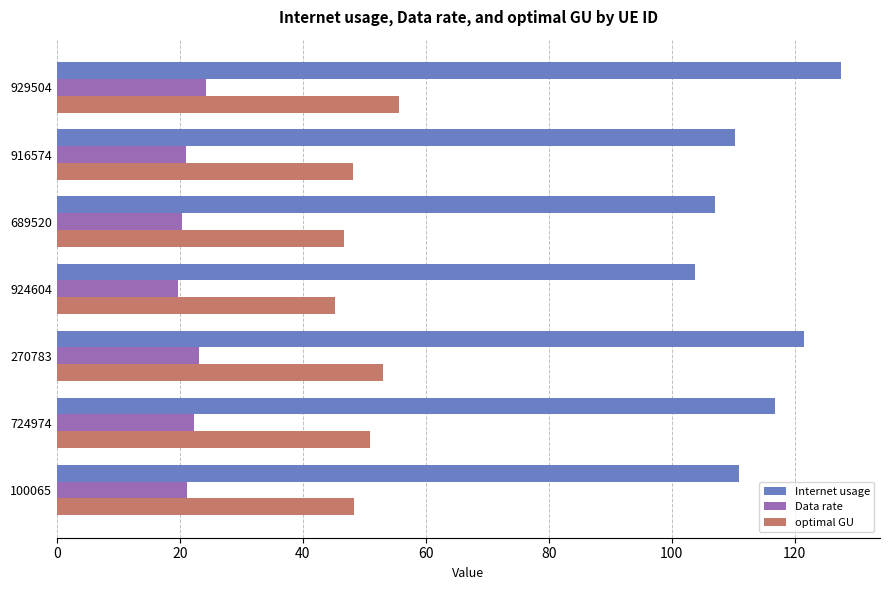

Which series has the largest total across all categories?

Internet usage